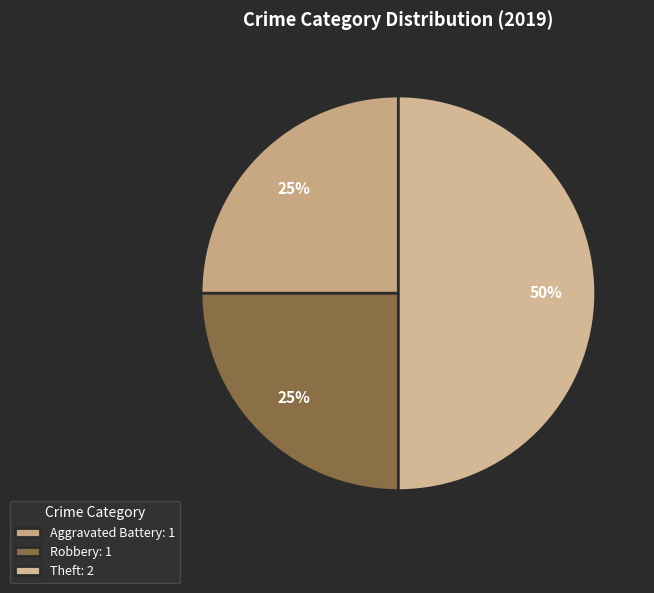

Rank the categories by value from lowest to highest.

Aggravated Battery, Robbery, Theft